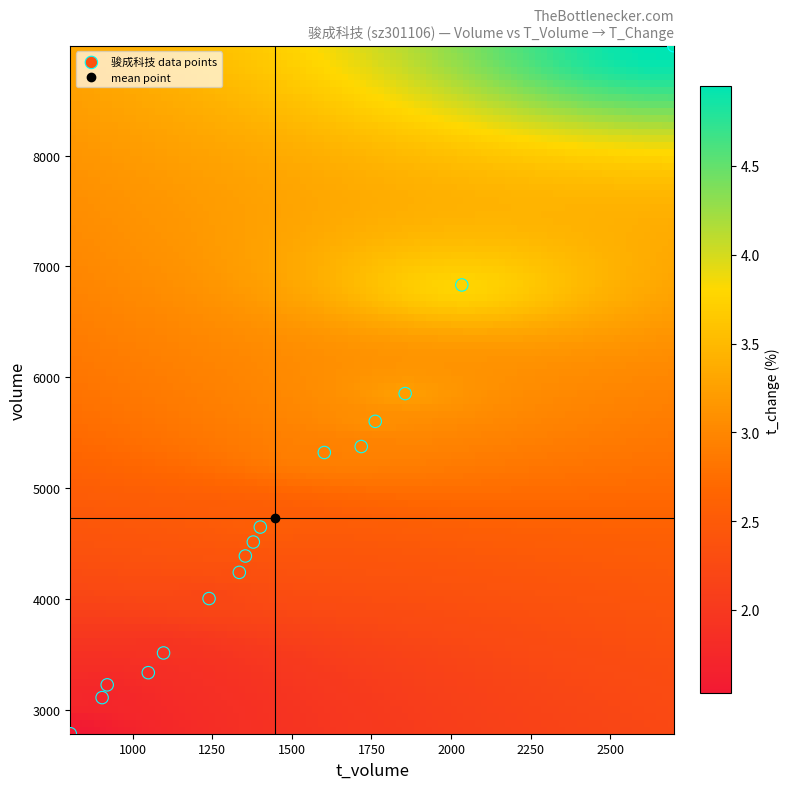

What is the range of Y values (max minus min)?

6209